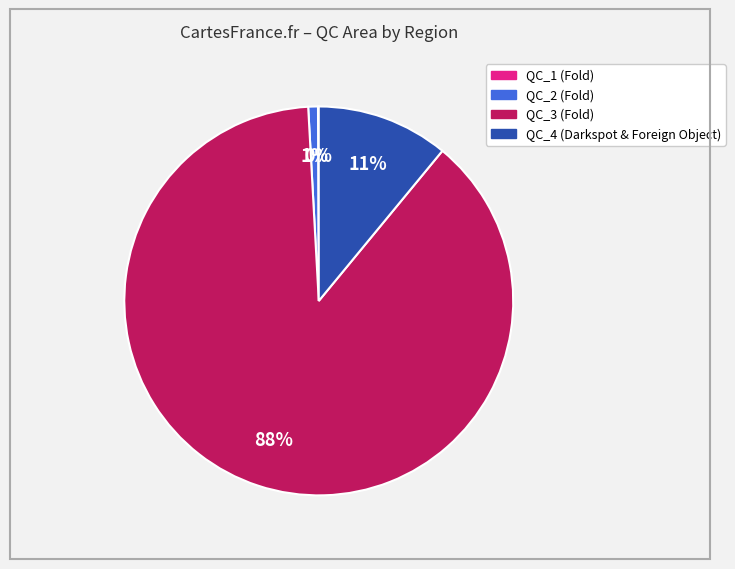

What is the ratio of the value at QC_3 (Fold) to the value at QC_4 (Darkspot & Foreign Object)?

8.0